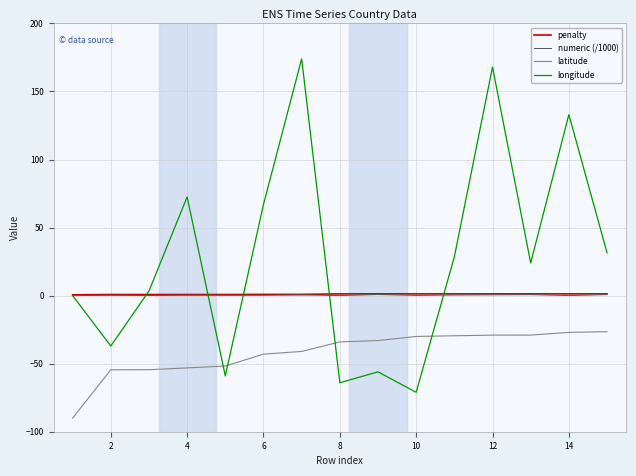

What is the maximum value shown in the chart?

174.0